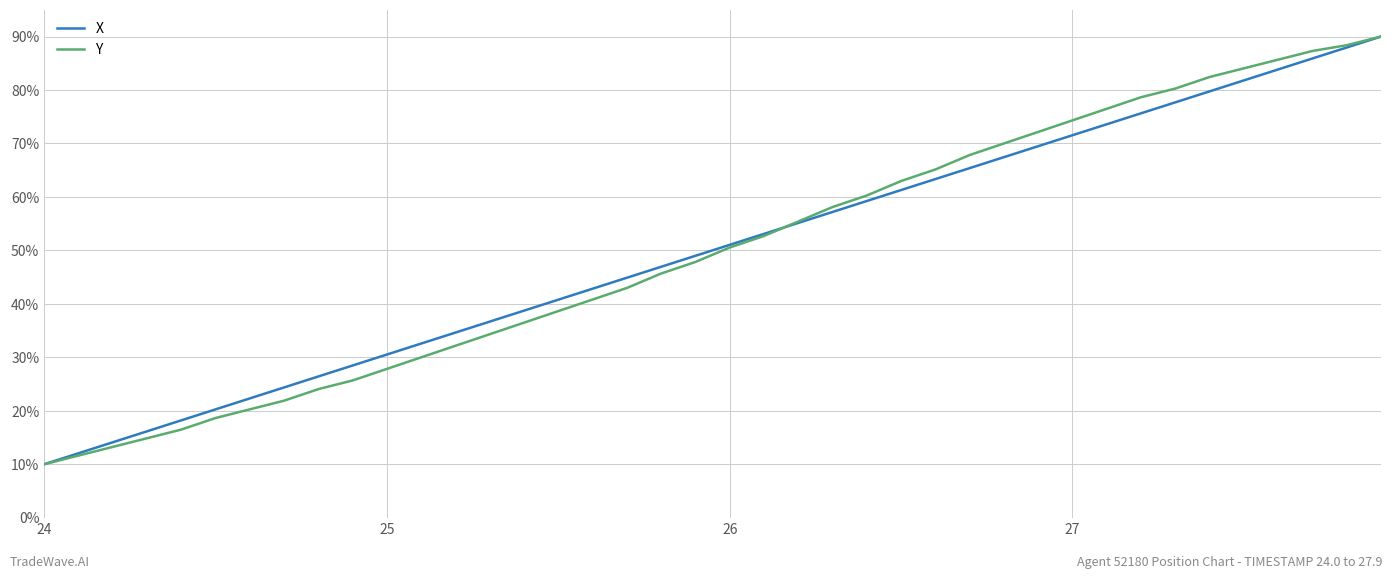

What is the maximum value shown in the chart?

90.0